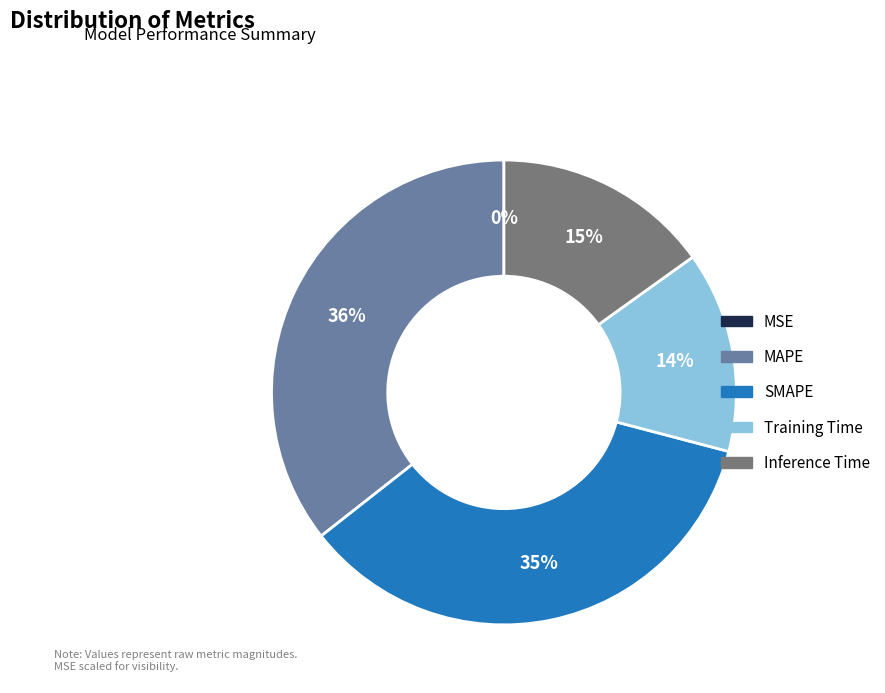

Between Training Time and SMAPE, which is larger?

SMAPE